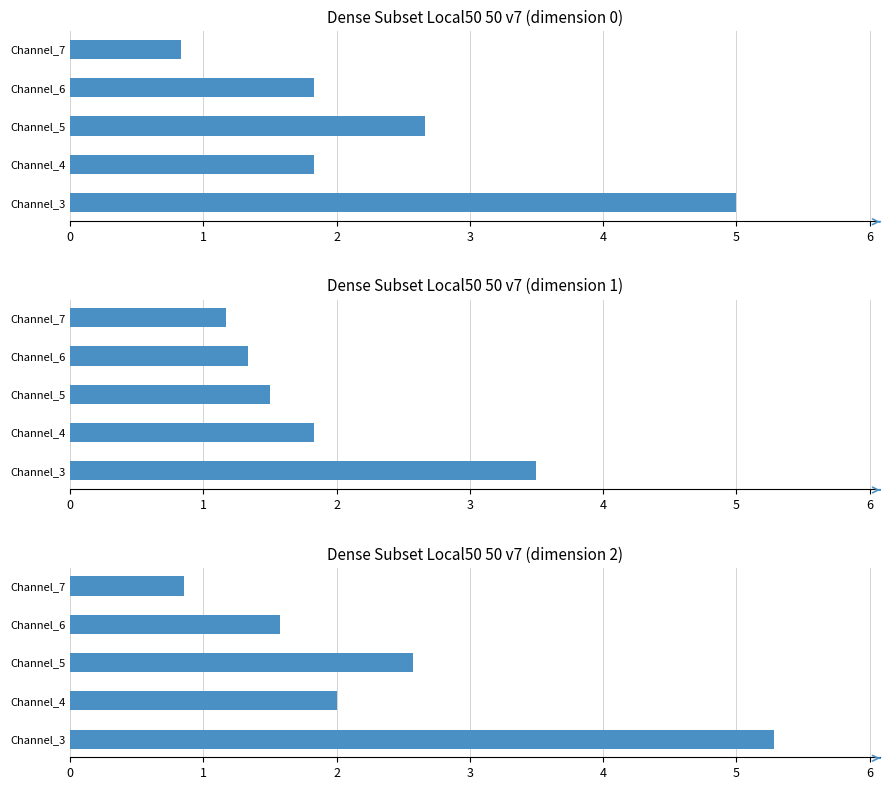

Reading left to right, list all the values displayed in this chart.

dimension 0: 5.0	1.8	2.7	1.8	0.8
dimension 1: 3.5	1.8	1.5	1.3	1.2
dimension 2: 5.3	2.0	2.6	1.6	0.9